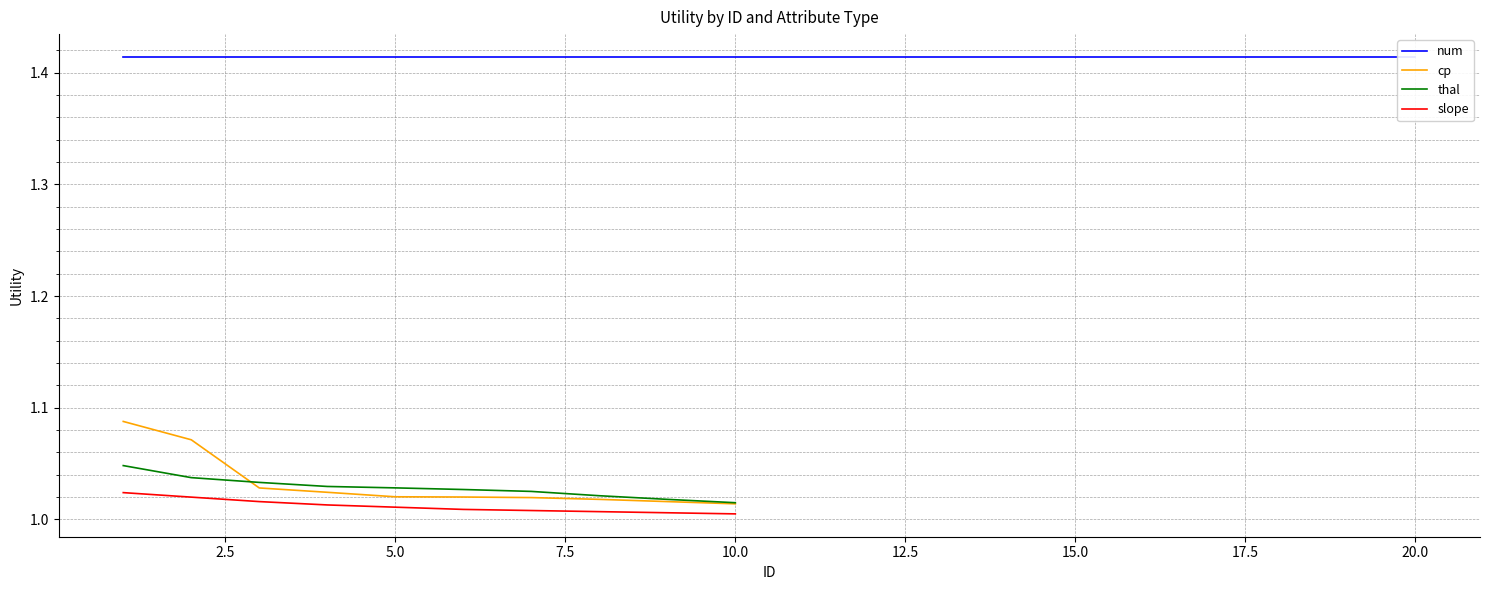

The value of cp at 10 is 1.0. True or false?

True